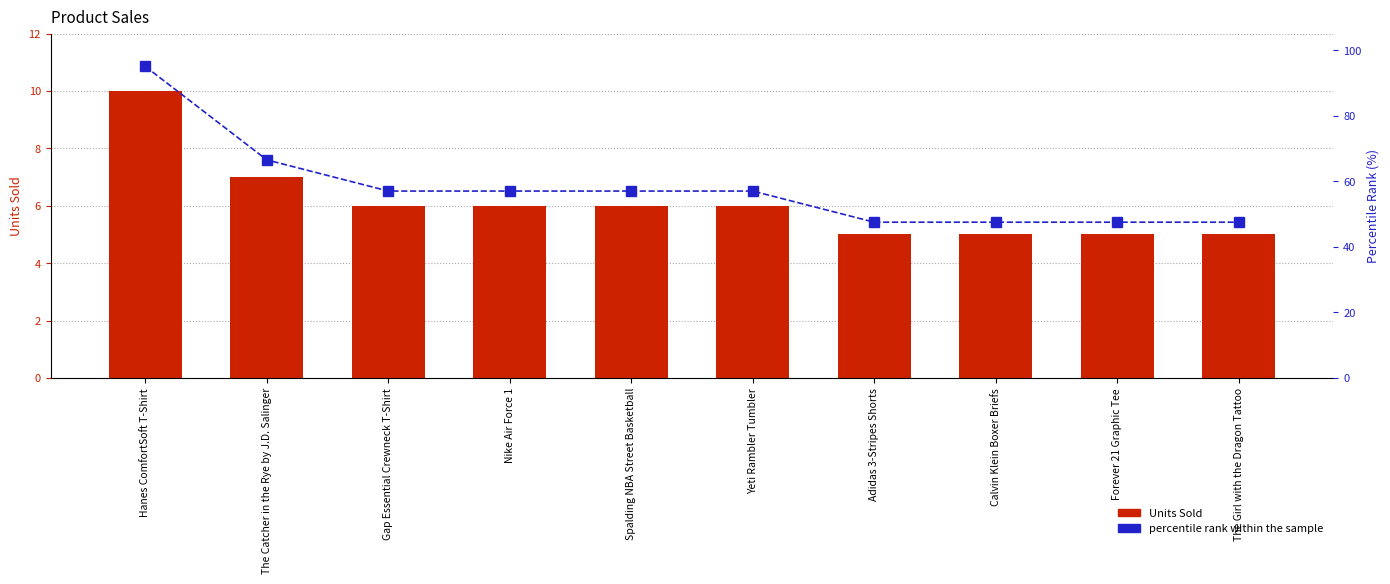

Where does the percentile rank within the sample series first go above 57?

Hanes ComfortSoft T-Shirt